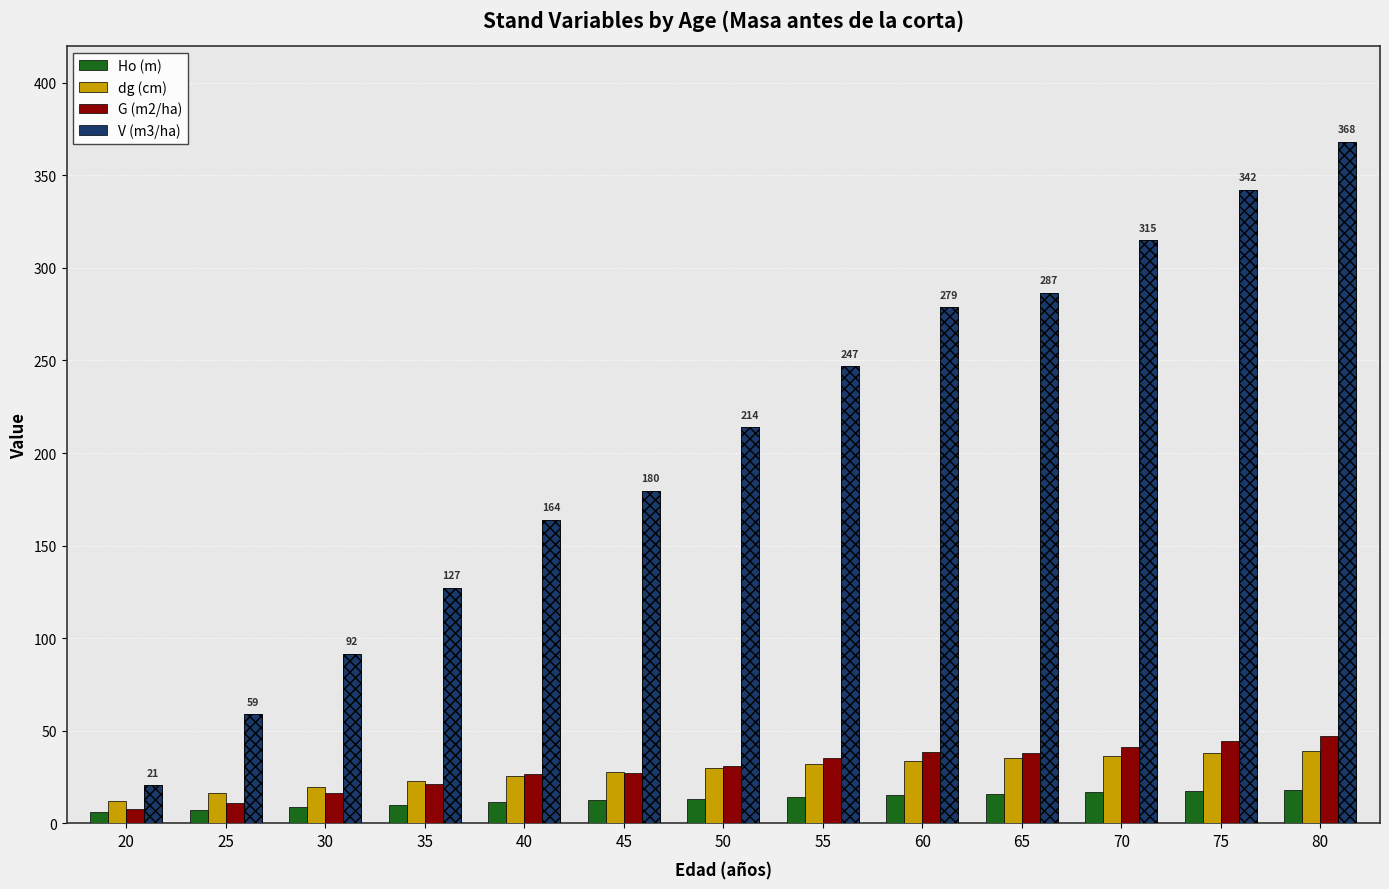

How many groups of bars are there?

13